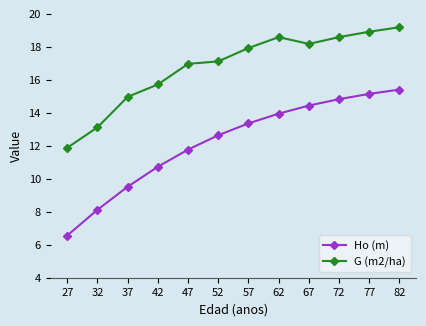

How many values in the Ho (m) series exceed 13?

6